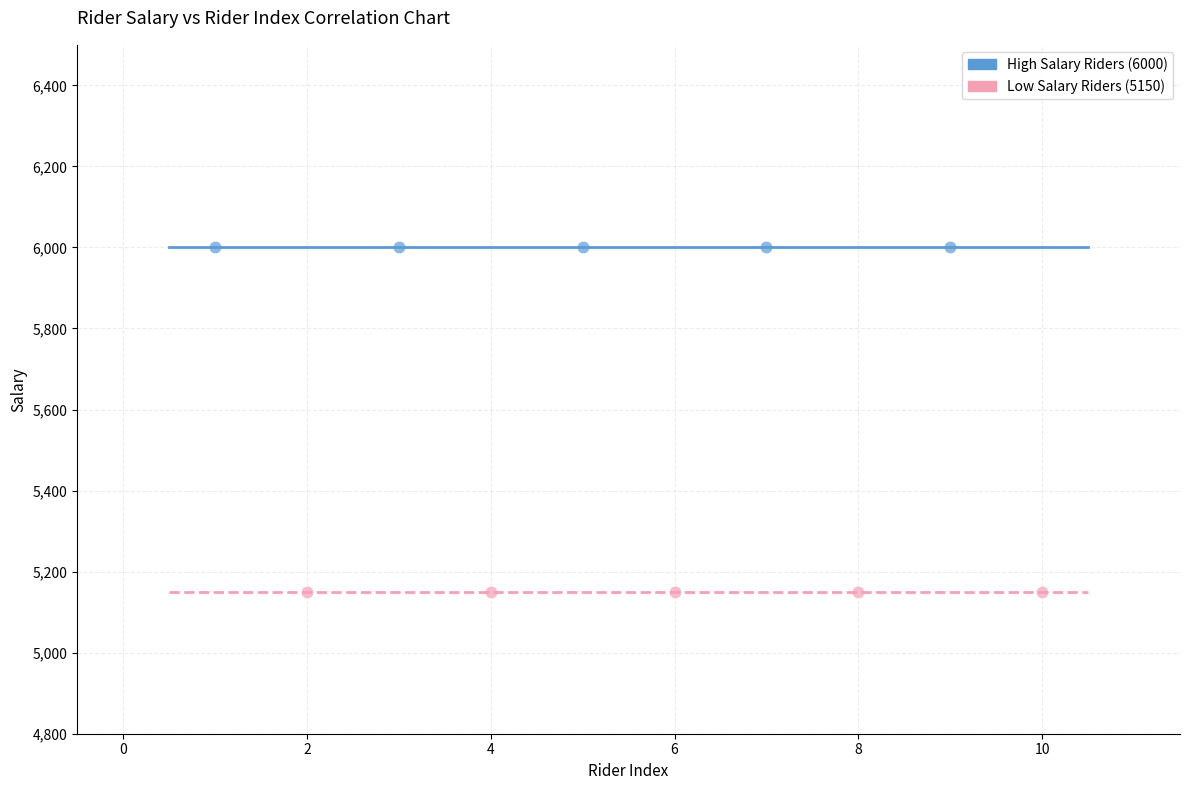

Which series reaches the minimum Y coordinate?

Low Salary Riders (5150)